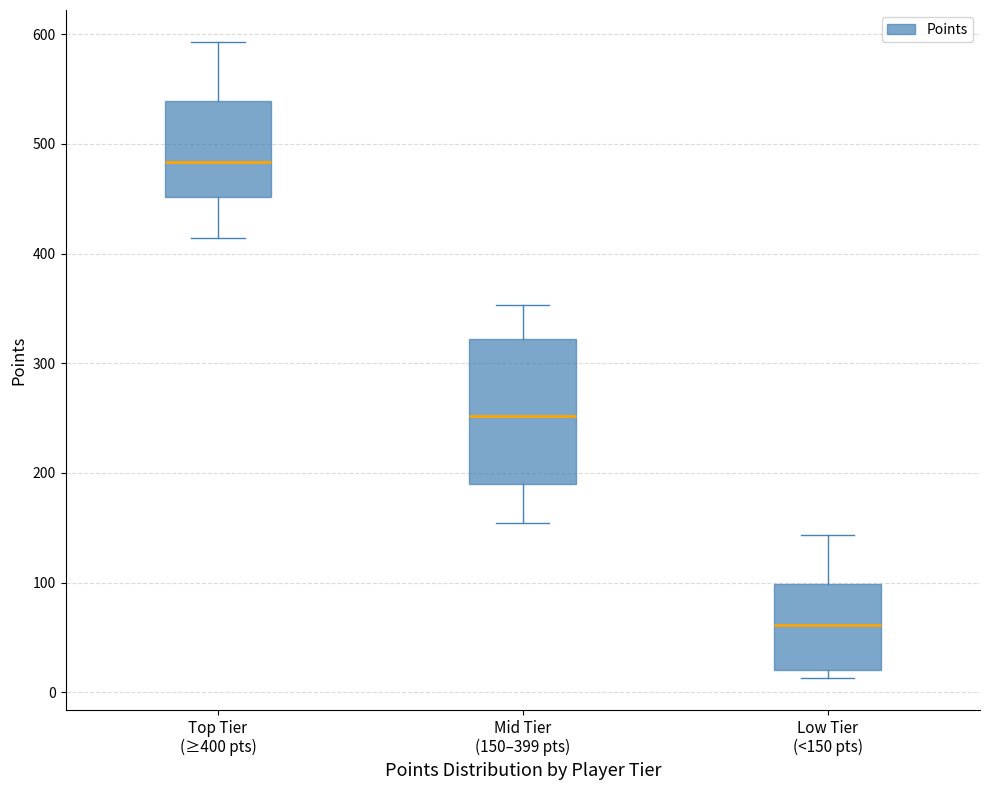

Reading left to right, transcribe this box plot: for each box, give where its median line is, the range the box spans, and where its two whiskers end, as read against the y-axis. The values are not printed on the chart, so give them approximately, as read against the axis.

Top Tier (≥400 pts): median 480, box 450 to 540, whiskers 410 to 590
Mid Tier (150–399 pts): median 250, box 190 to 320, whiskers 150 to 350
Low Tier (<150 pts): median 60, box 20 to 100, whiskers 10 to 140